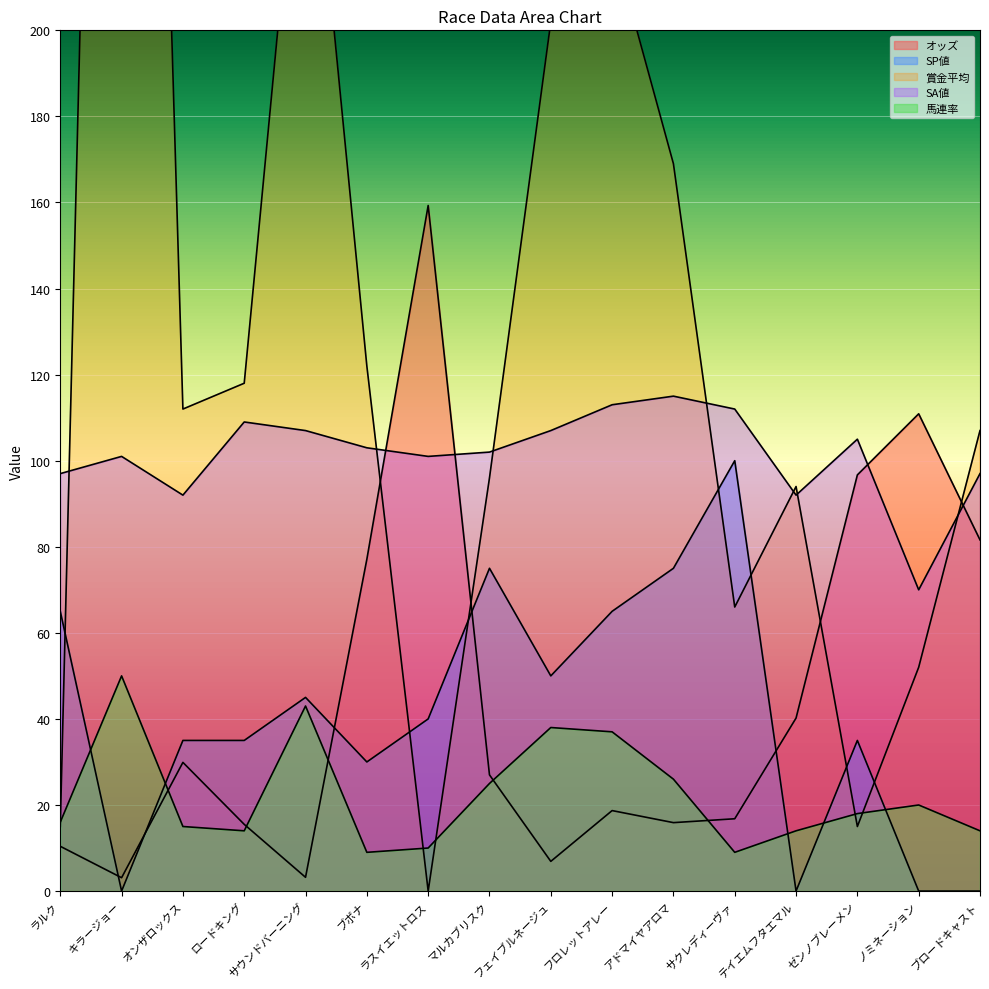

What is the total value across all series at キラージョー?

744.1